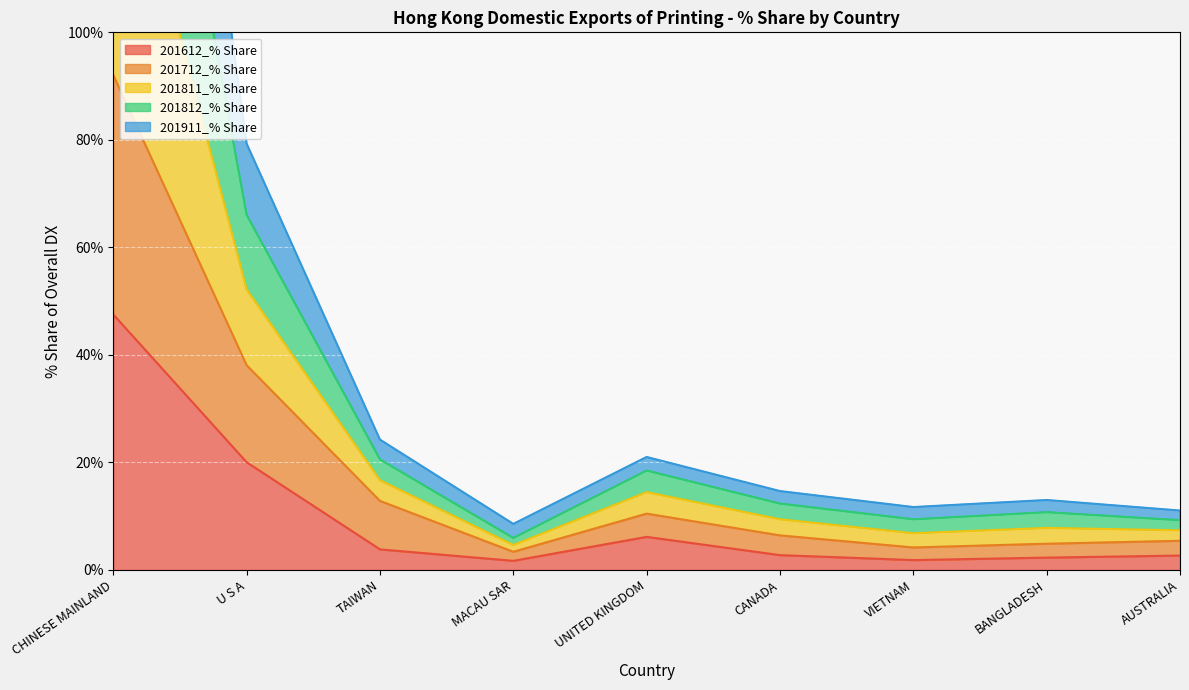

What is the minimum value shown in the chart?

1.7